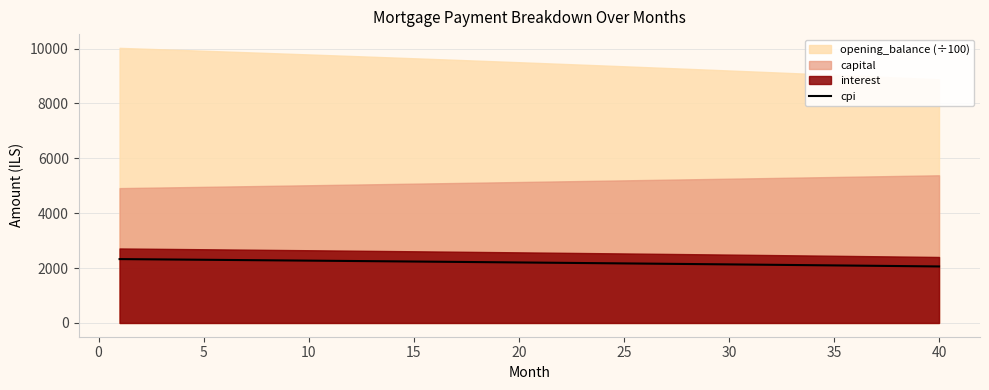

Does the chart display data point markers on the line(s)?

No